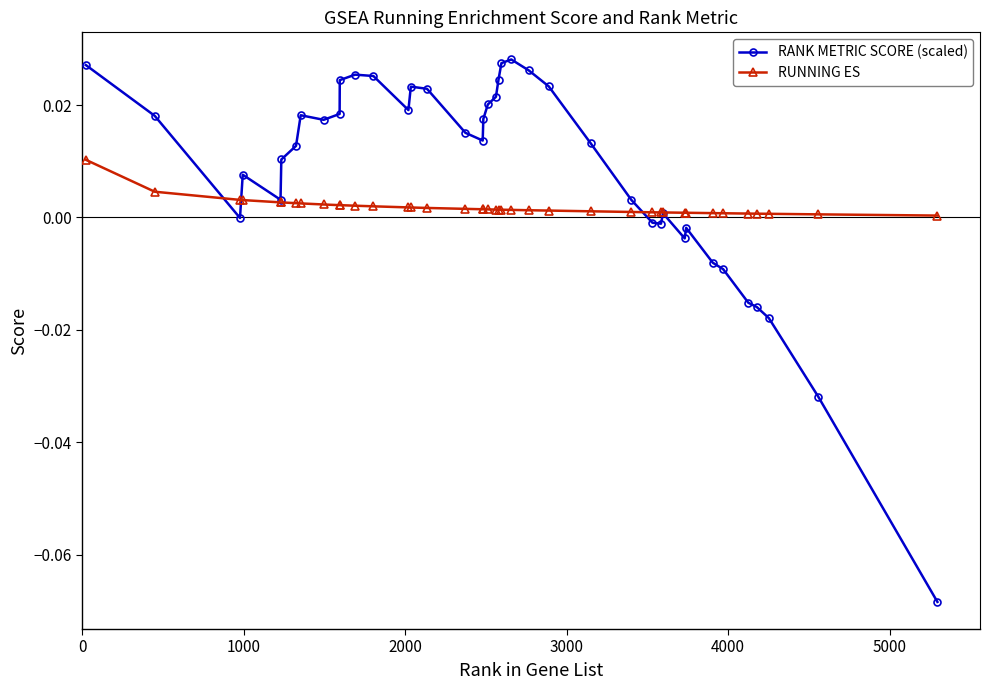

Which series has the largest total across all categories?

RANK METRIC SCORE (scaled)